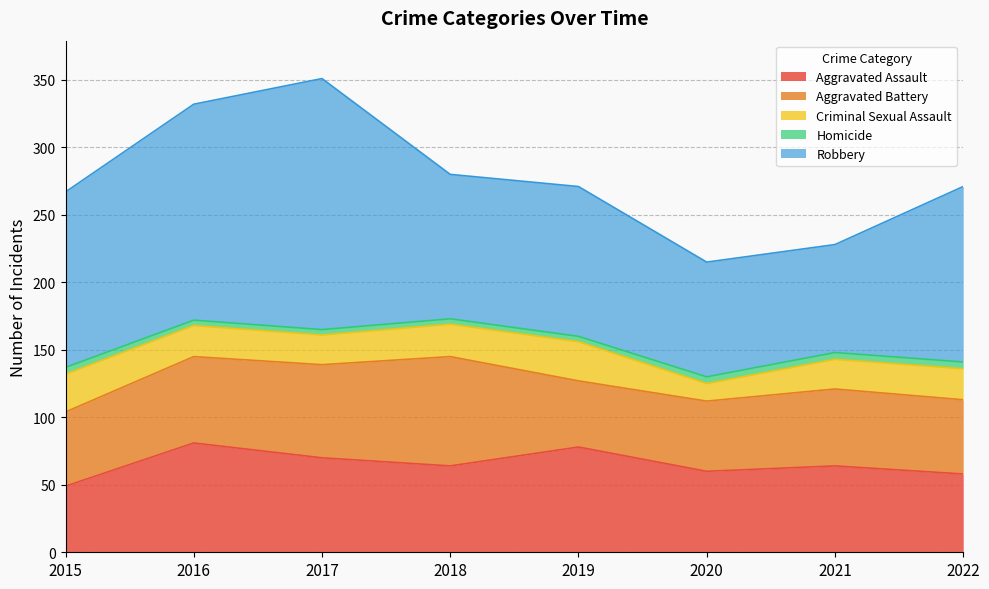

What is the difference between the highest and lowest values at 2021?

75